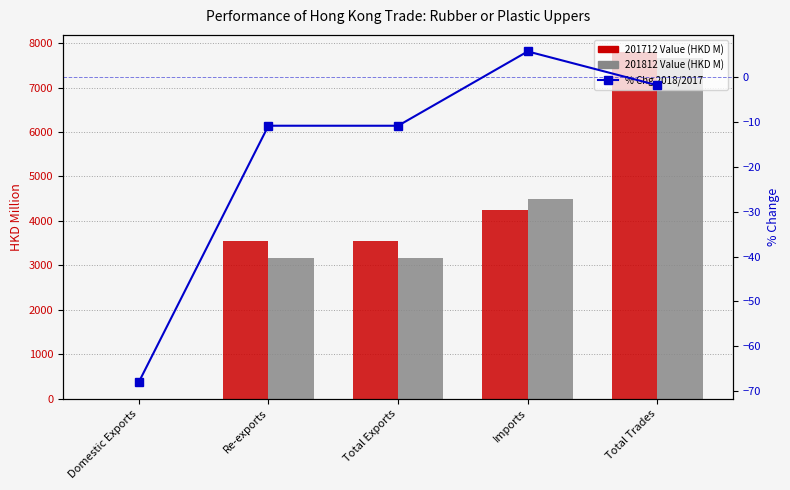

What is the approximate value at Total Exports?

-10.8